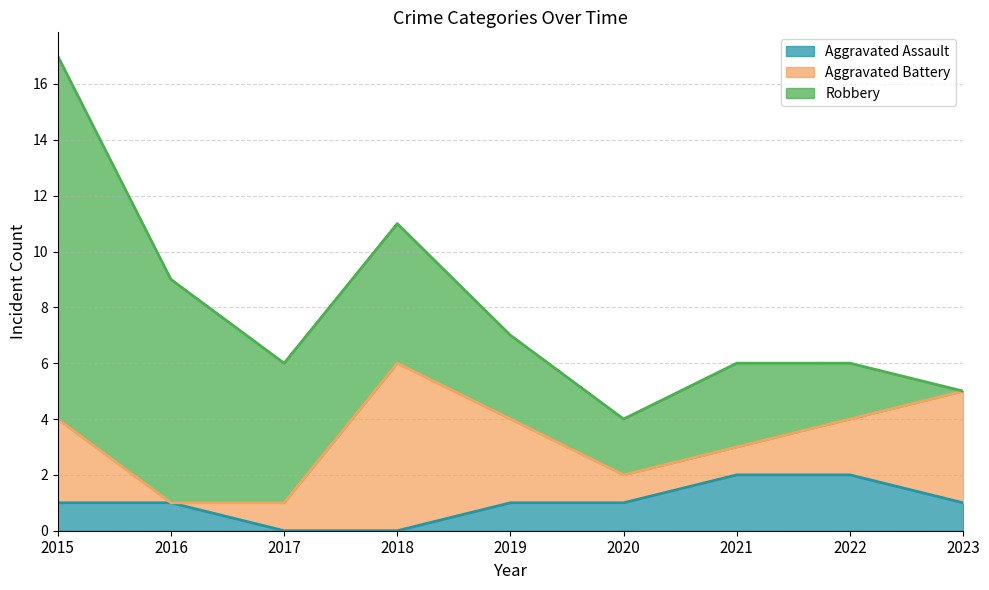

At which label is Aggravated Battery closest to 3?

2015